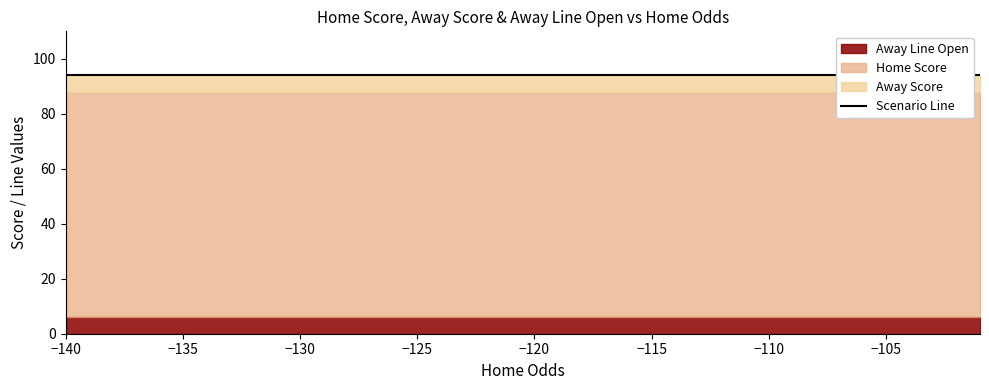

True or false: Away Score and Away Line Open cross at least once.

False